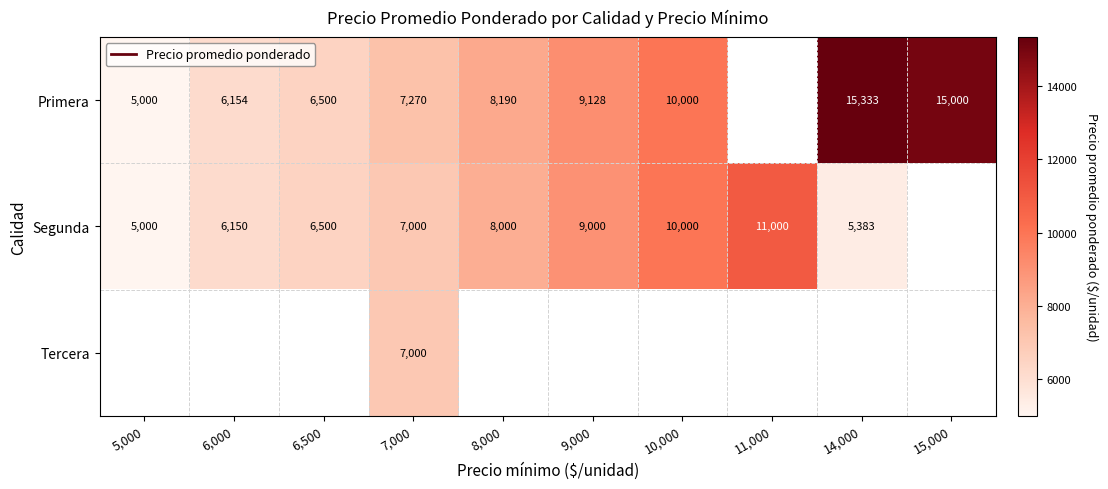

Which has a higher value, 5,000 or 14,000?

14,000